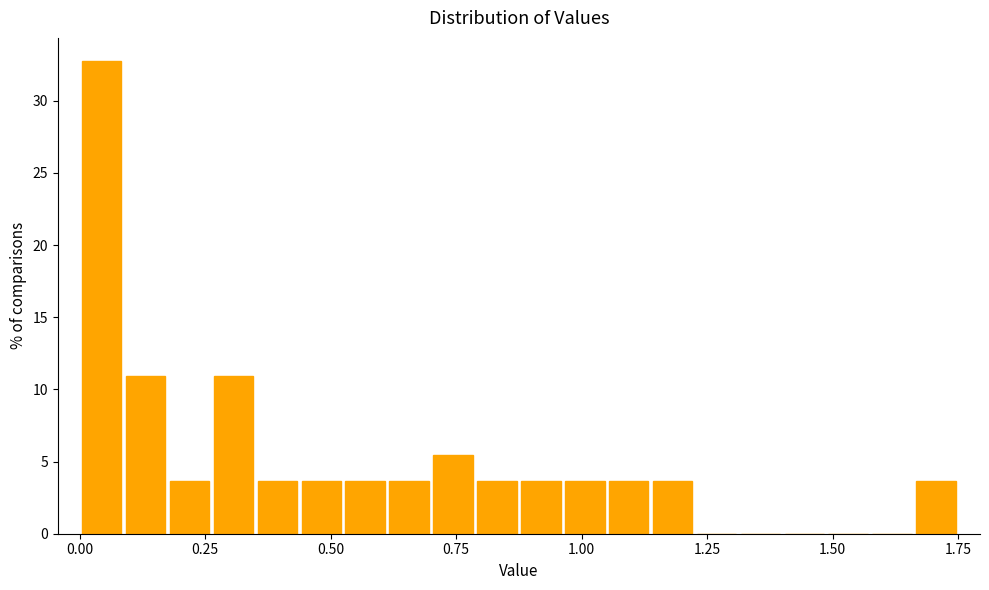

Read against the x-axis, roughly where is the centre of the tallest bar?

0.05